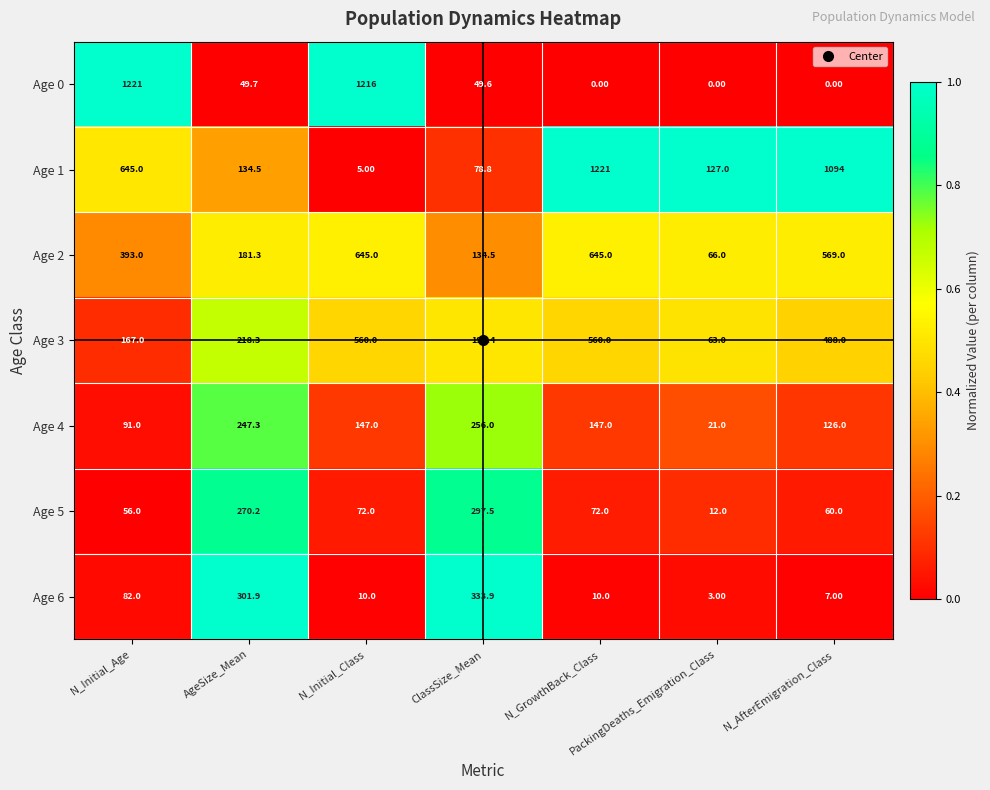

At AgeSize_Mean, list the series in order from largest to smallest.

Age 6, Age 5, Age 4, Age 3, Age 2, Age 1, Age 0